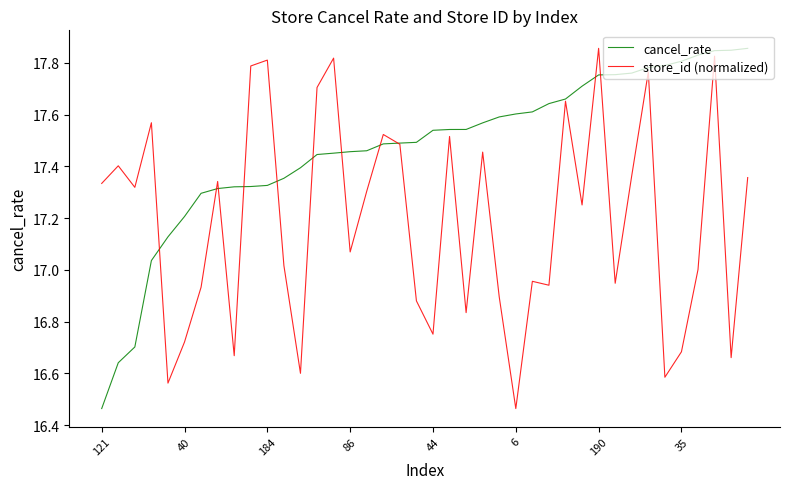

Rank the series by their average value, from highest to lowest.

cancel_rate, store_id (normalized)